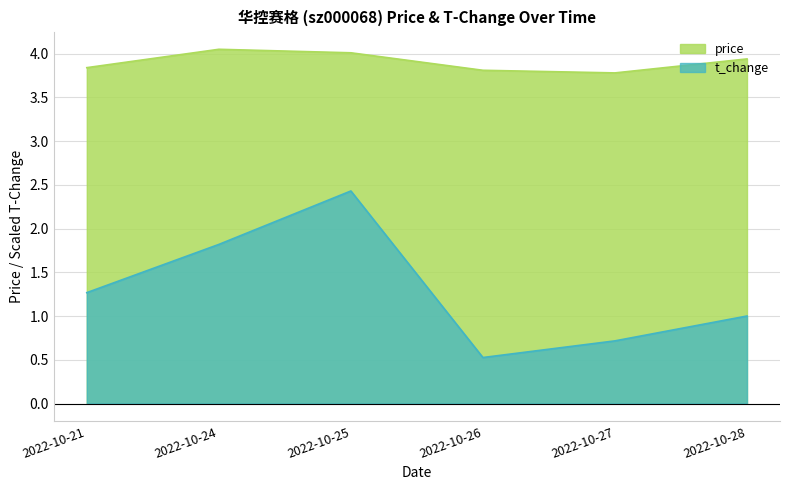

Is the value of t_change at 2022-10-26 greater than the value of price at 2022-10-25?

No